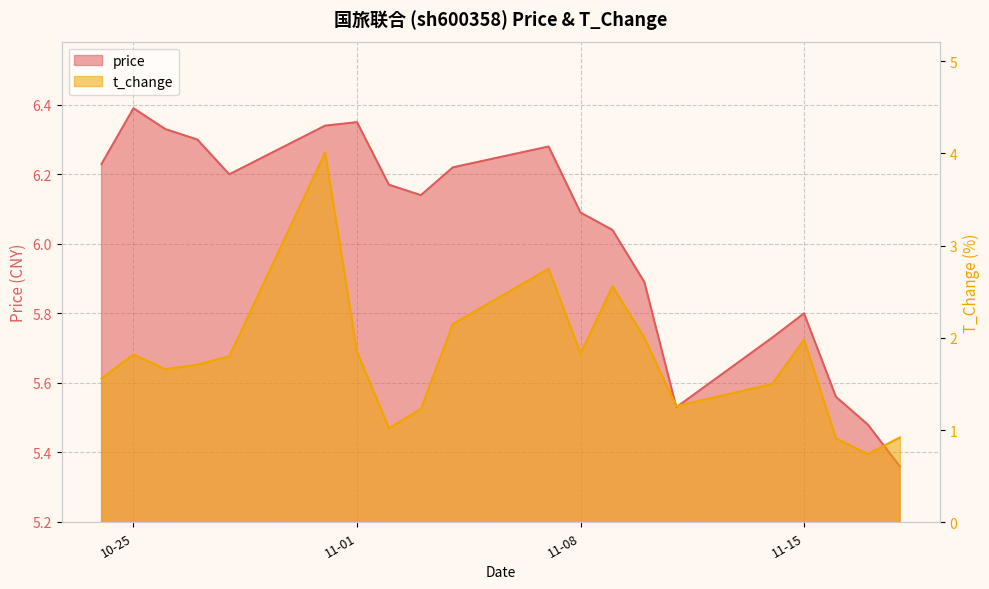

List the series in order of their peak value, lowest first.

t_change, price